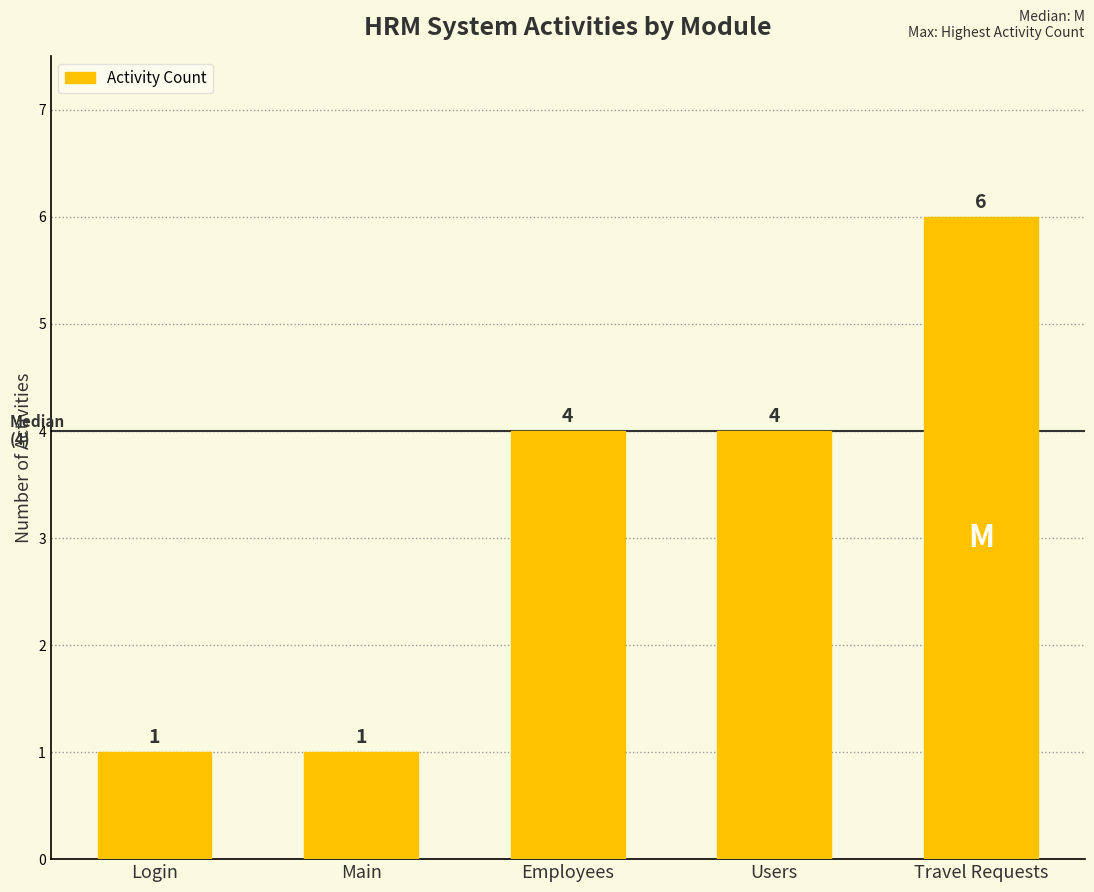

True or false: the data shows 0 at Main.

False